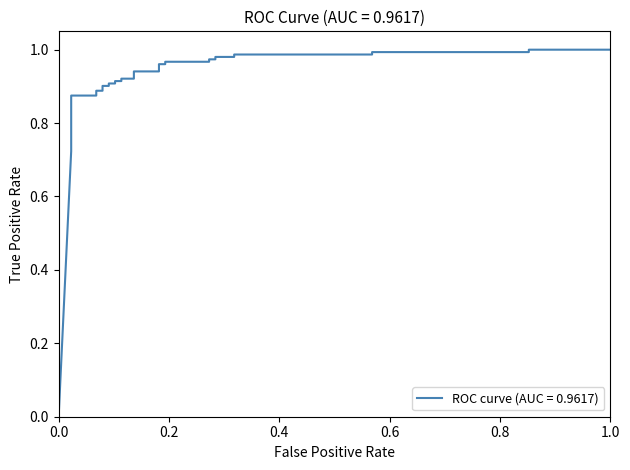

Is this an area chart (filled region under the line)?

No